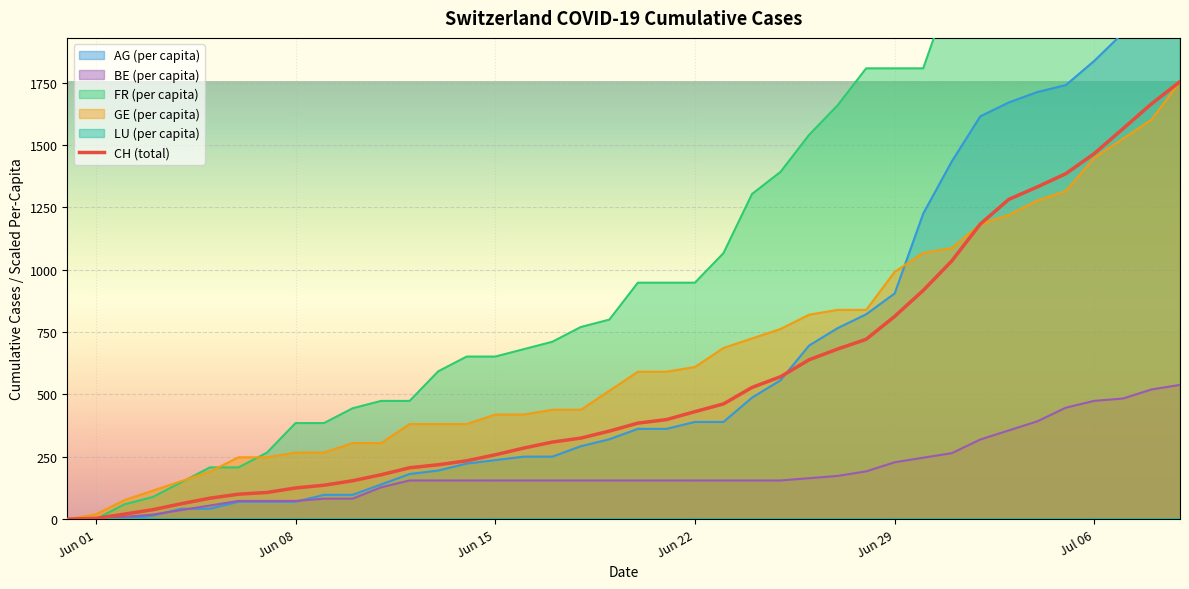

What is the maximum value for GE (per capita)?

1754.0